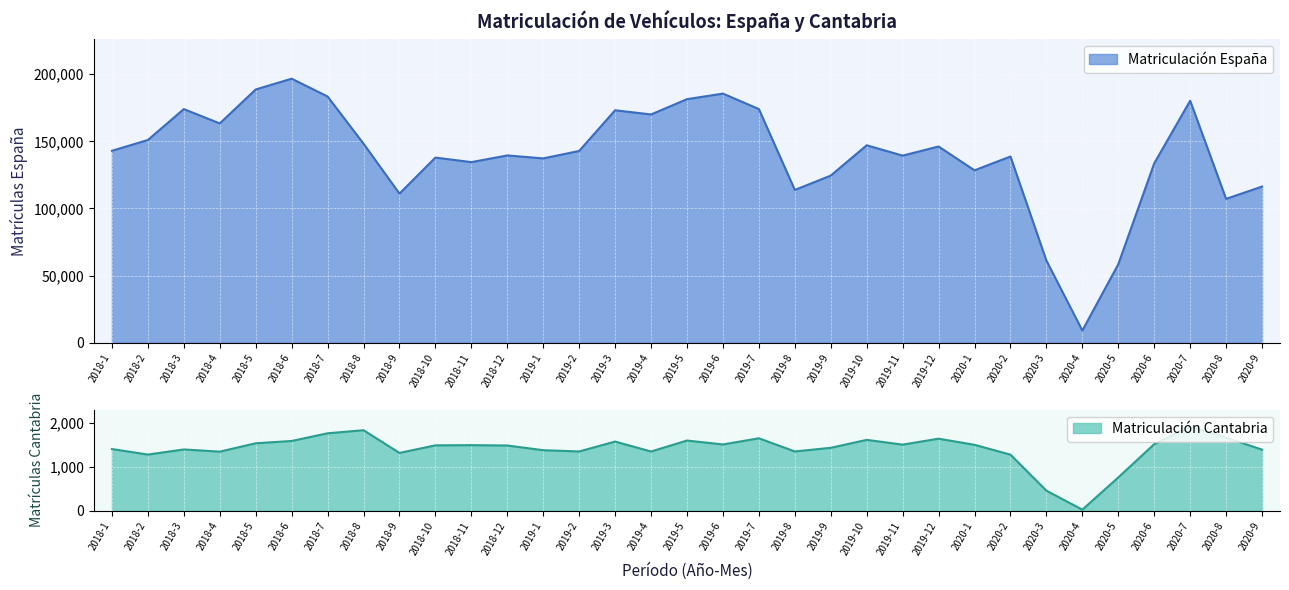

Rank the series by their average value, from highest to lowest.

Matriculación España, Matriculación Cantabria